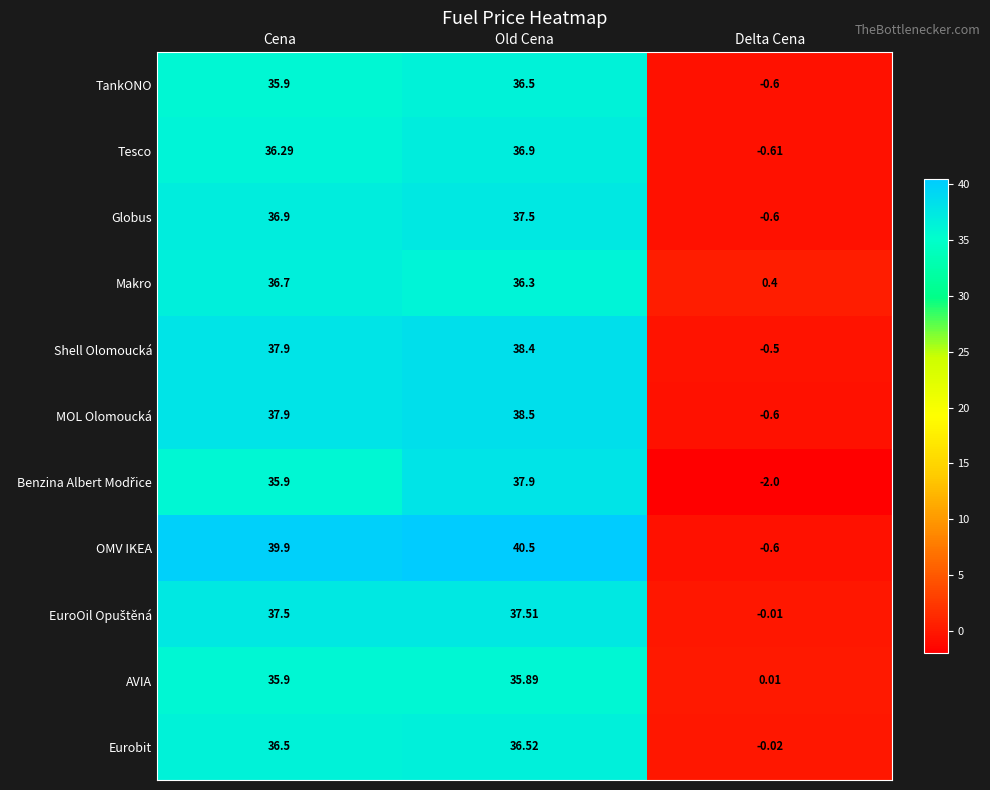

Which series has the largest range (max minus min)?

OMV IKEA